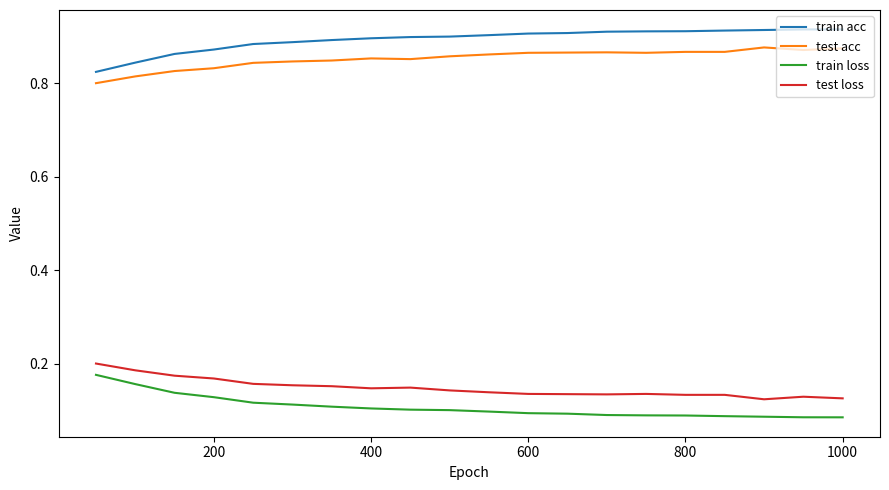

True or false: test acc and train acc intersect in this chart.

False